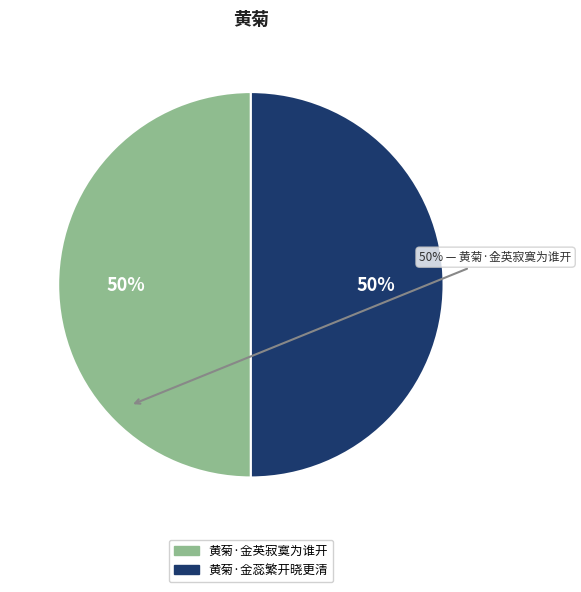

The 黄菊·金英寂寞为谁开 slice represents 59% of the pie. True or false?

False